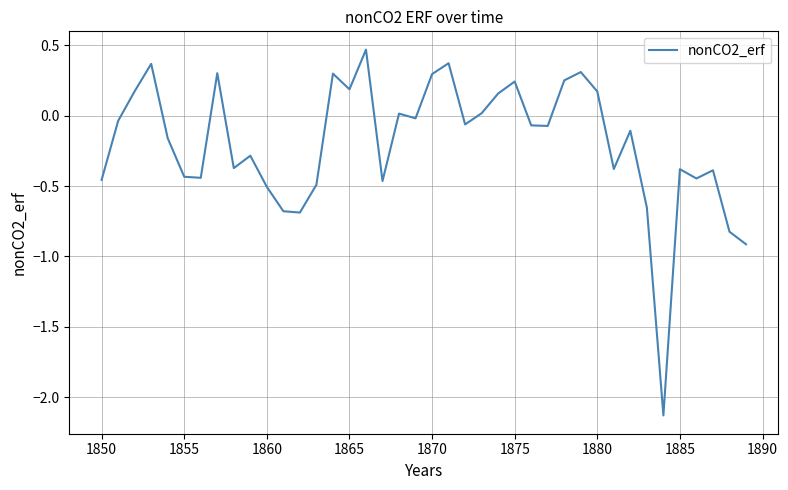

How many values are below zero?

25